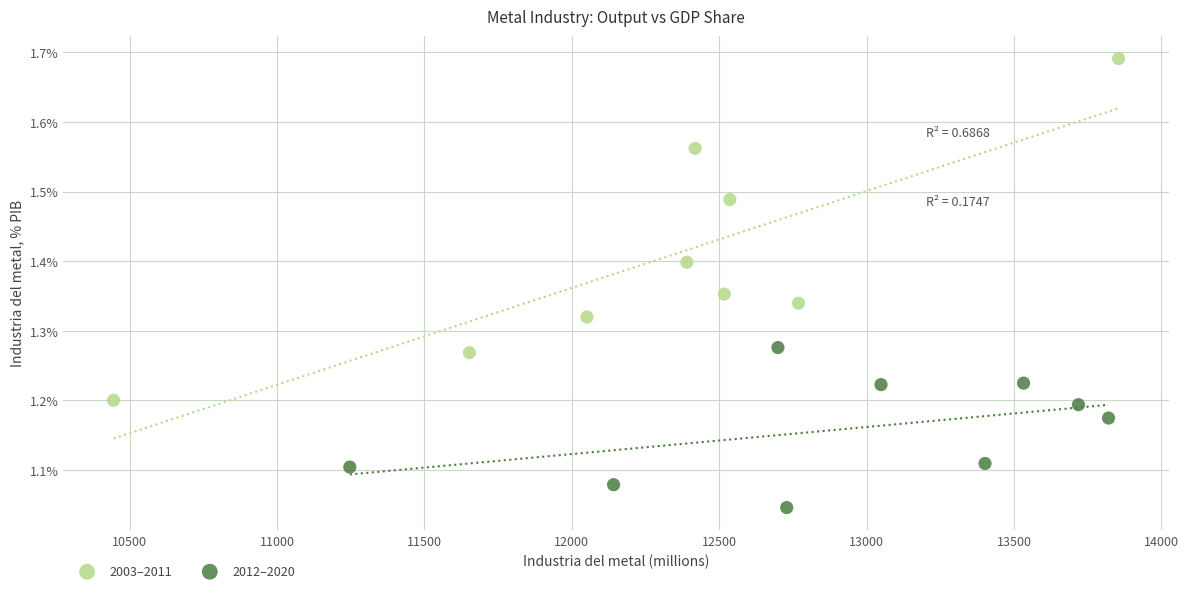

What are all the series names shown in the legend?

2003–2011, 2012–2020